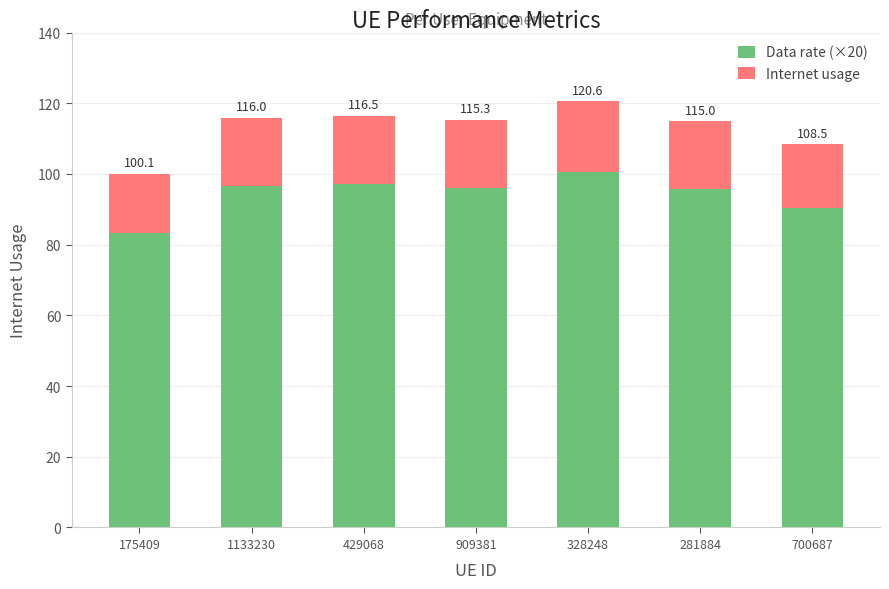

How many bars are there in total?

7